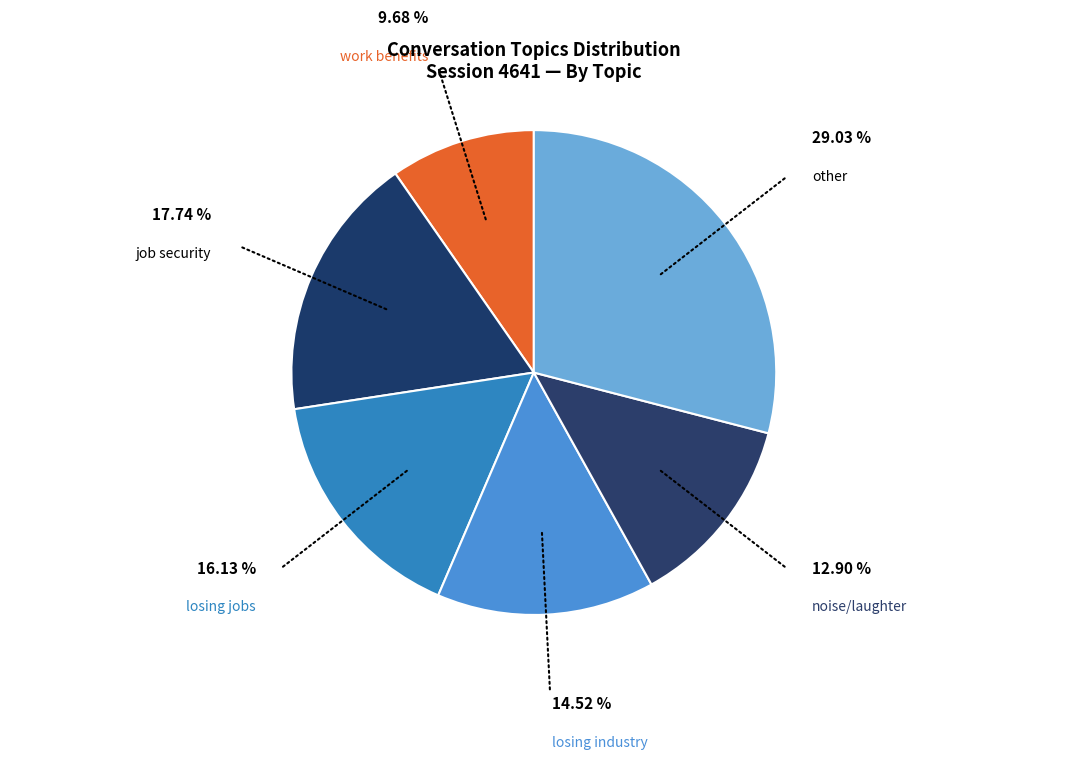

Which slice is the largest?

other